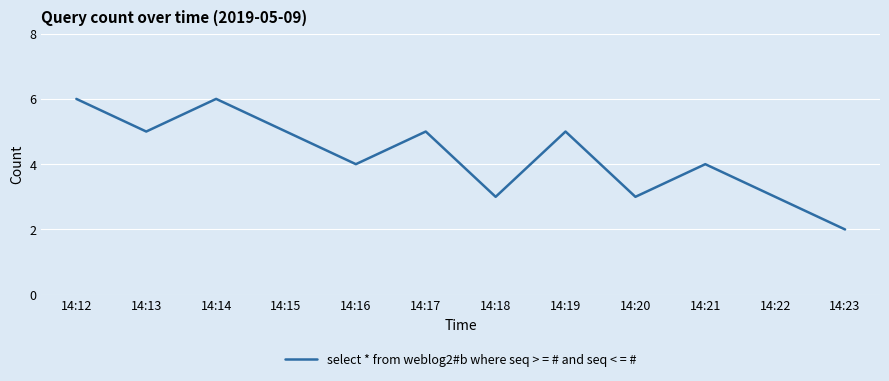

Which label corresponds to the smallest value in the chart?

14:23